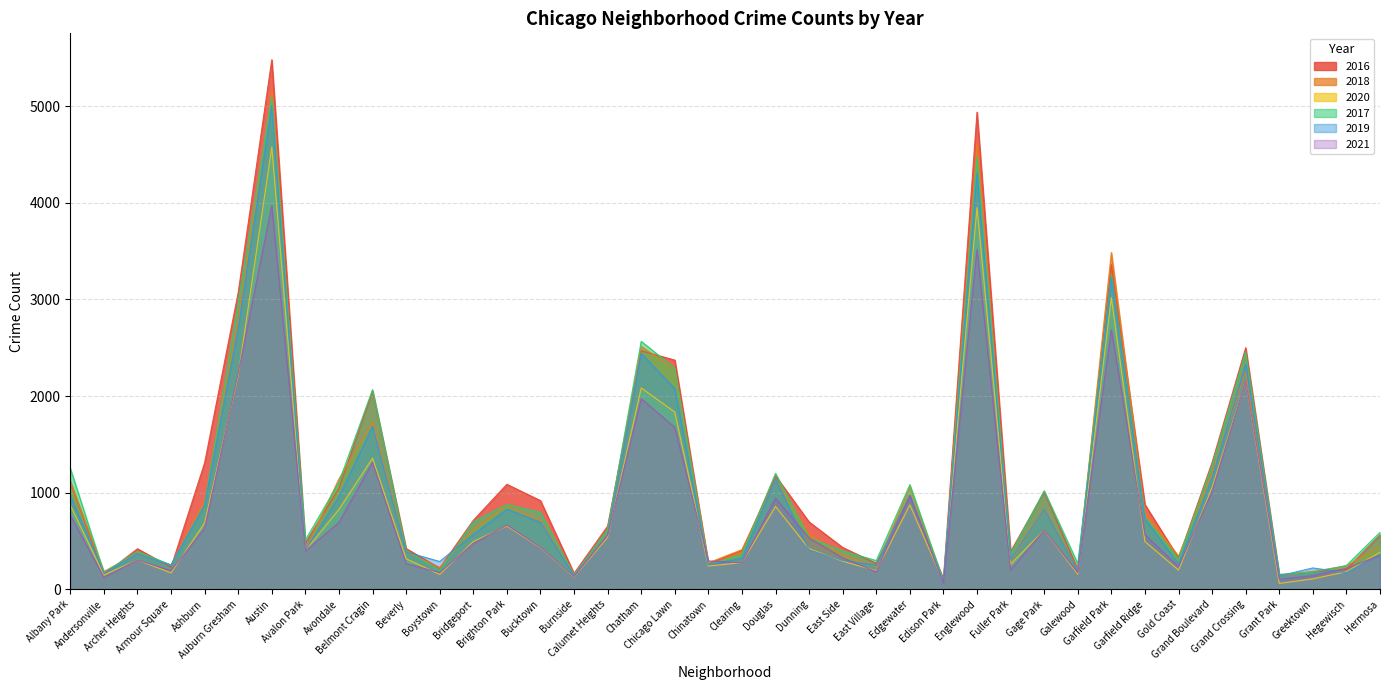

Where is the first local maximum for 2019?

Archer Heights